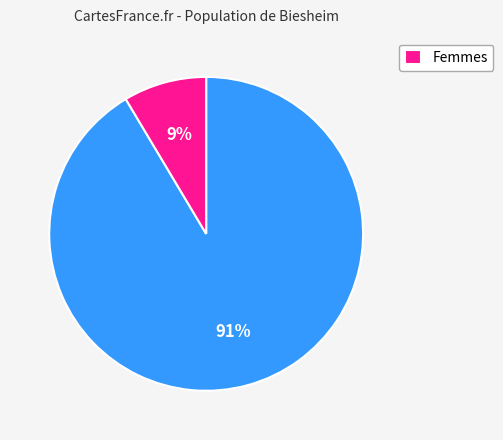

To the nearest percent, what is the average slice percentage?

50%